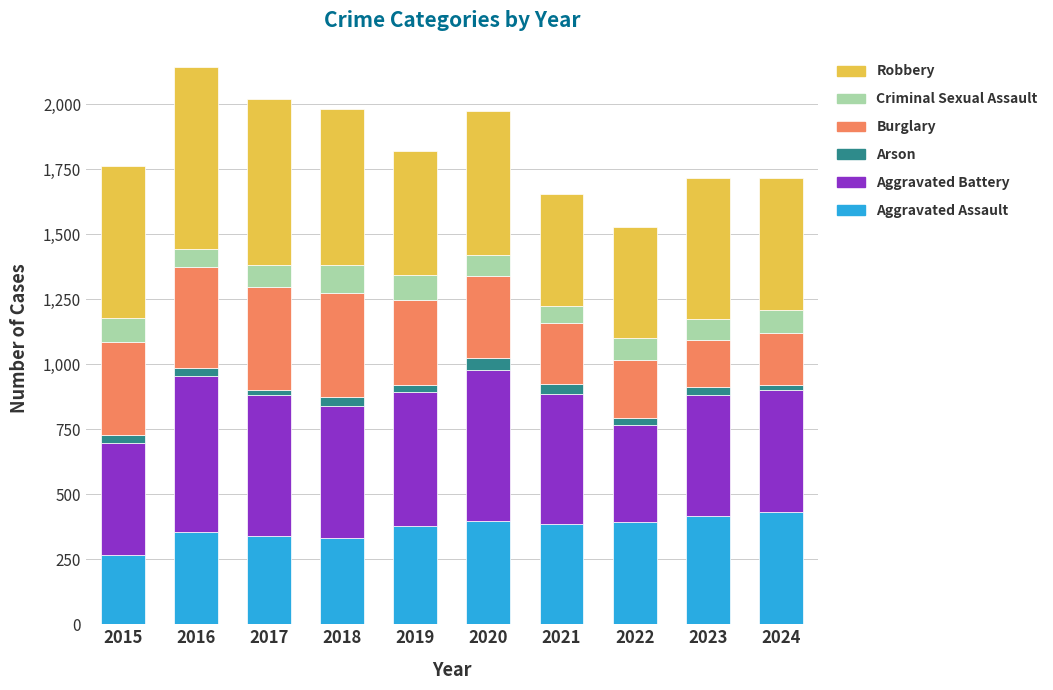

At which category is the sum across all series the highest?

2016